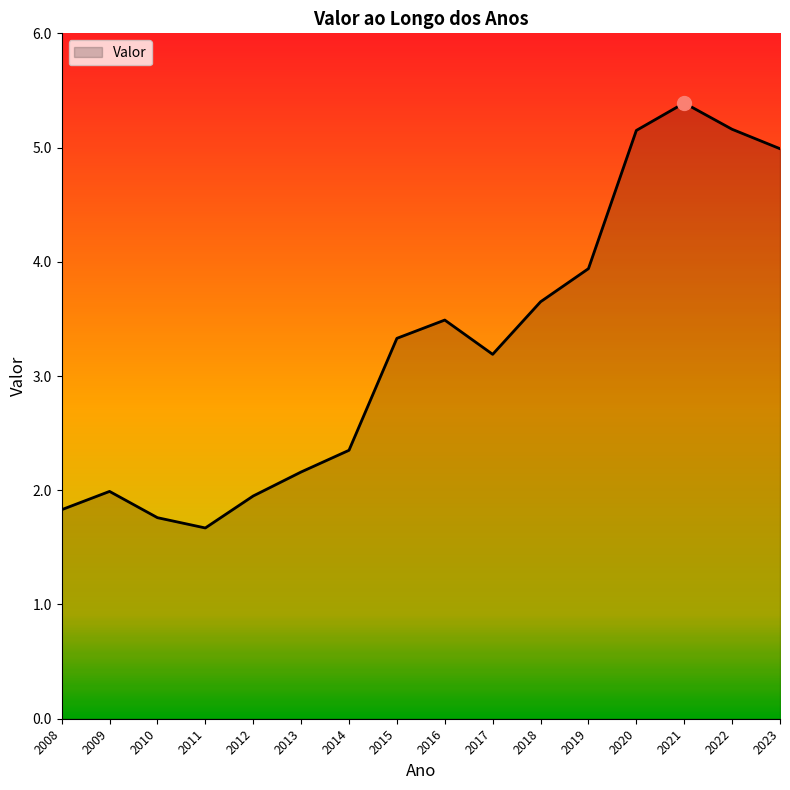

What is the difference between the maximum and minimum values?

3.7